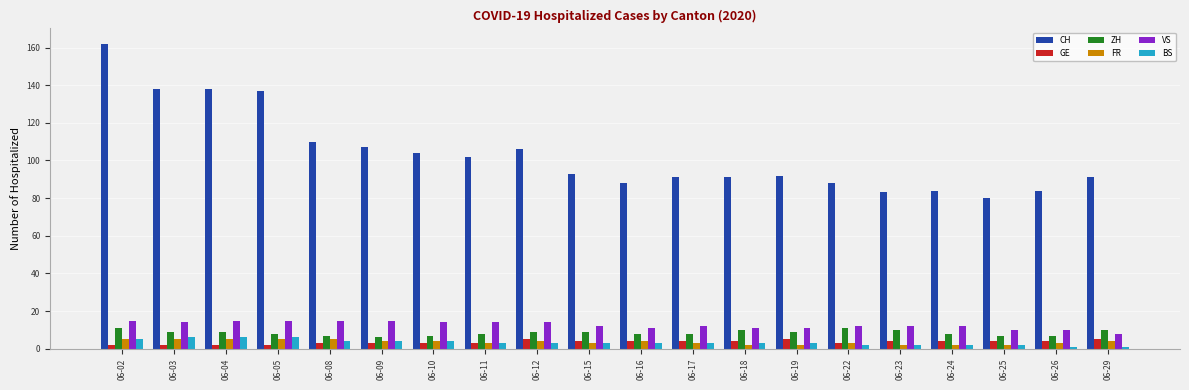

What are all the series names shown in the legend?

CH, GE, ZH, FR, VS, BS